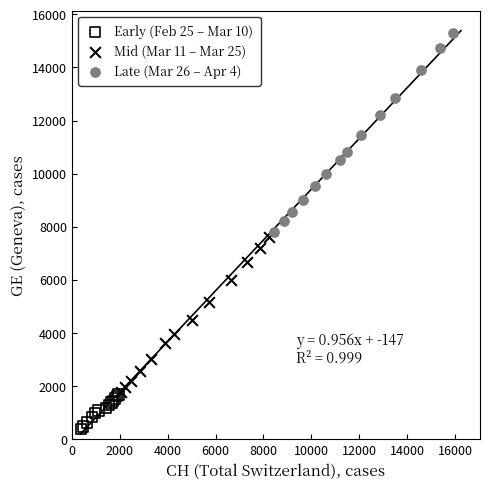

Which series has the widest spread of Y values?

Late (Mar 26 – Apr 4)